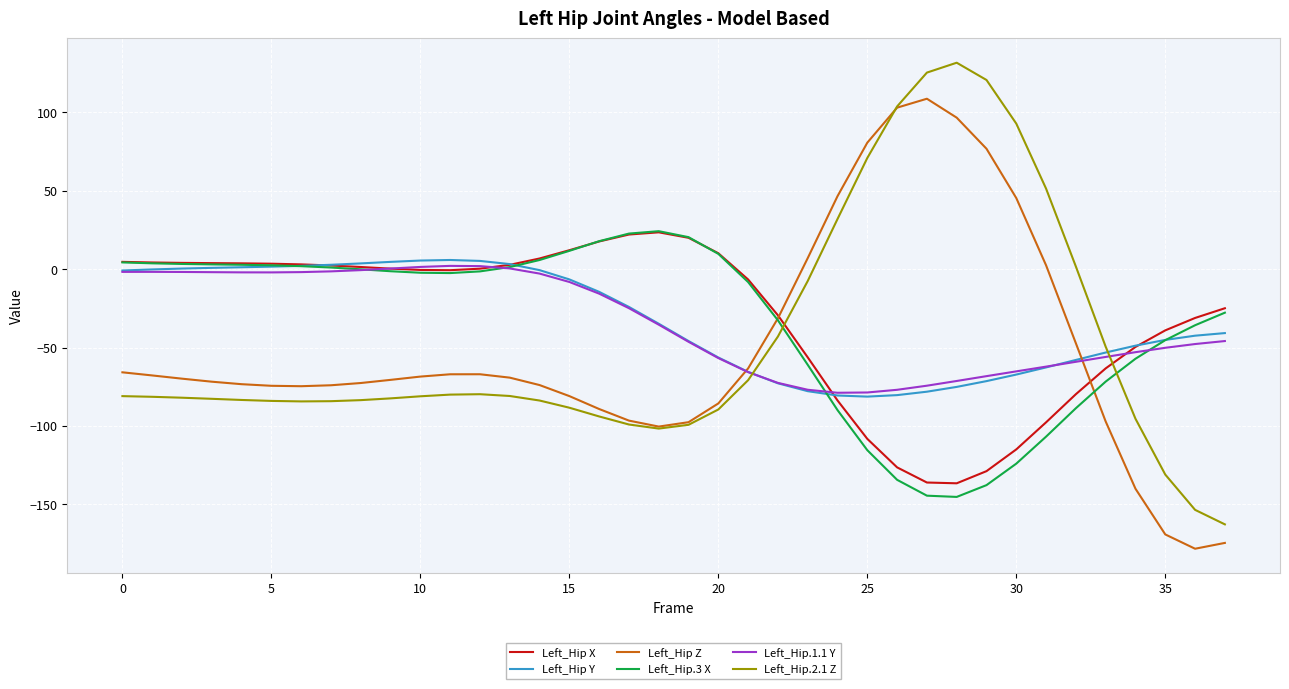

What is the maximum value for Left_Hip.1.1 Y?

2.1